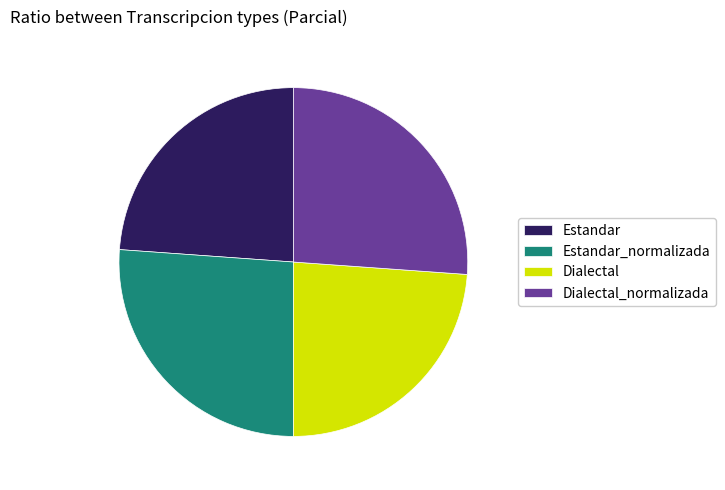

Does any single category account for the majority?

No